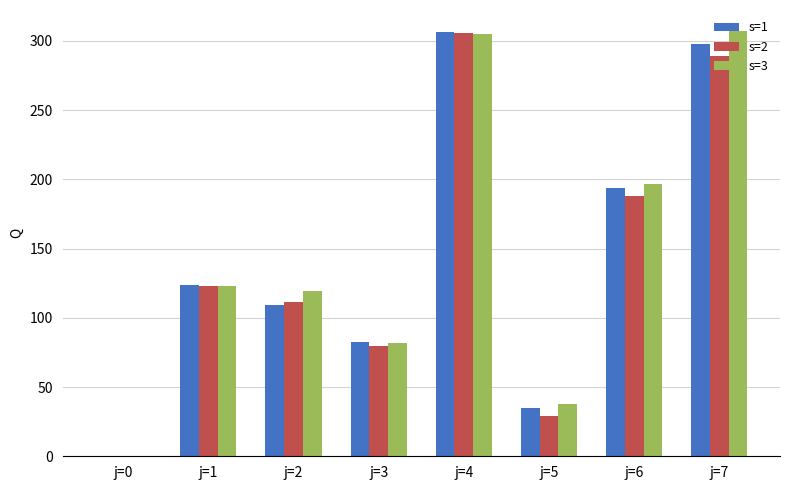

Between j=2 and j=7, which series saw the biggest shift?

s=1